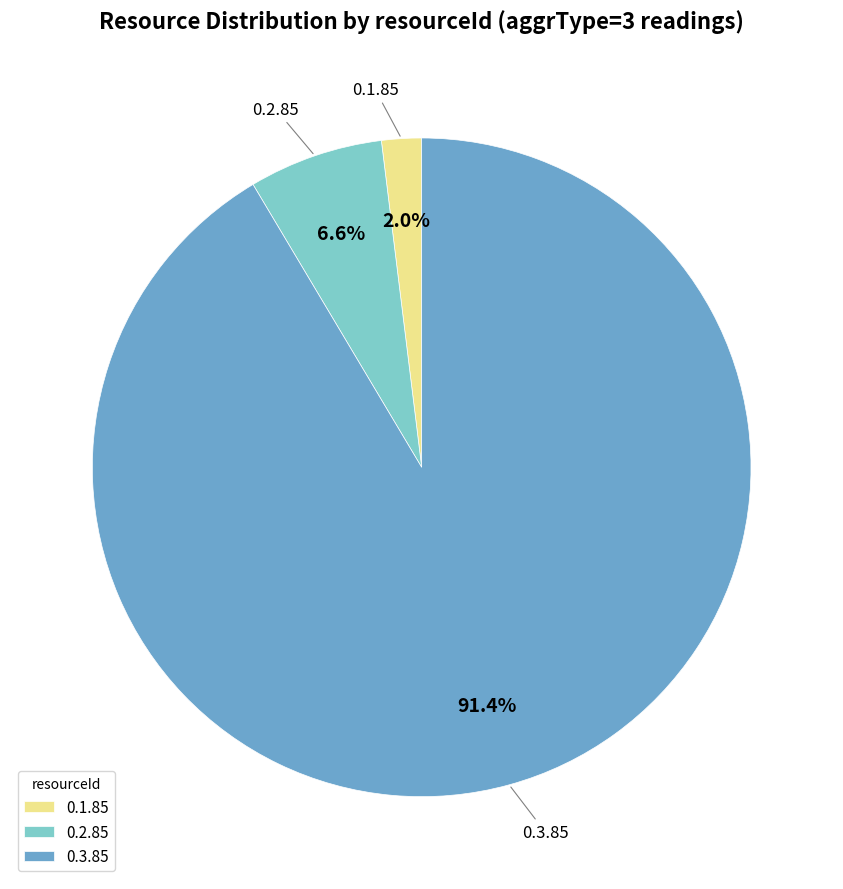

Which slice is the smallest?

0.1.85